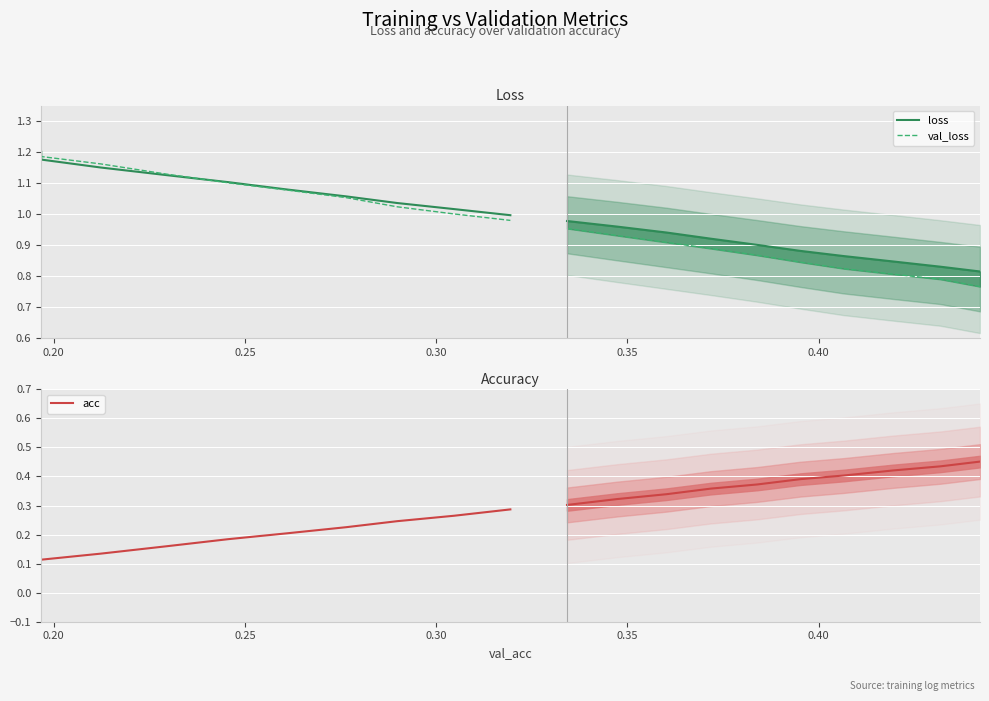

How many lines are shown in the chart?

3